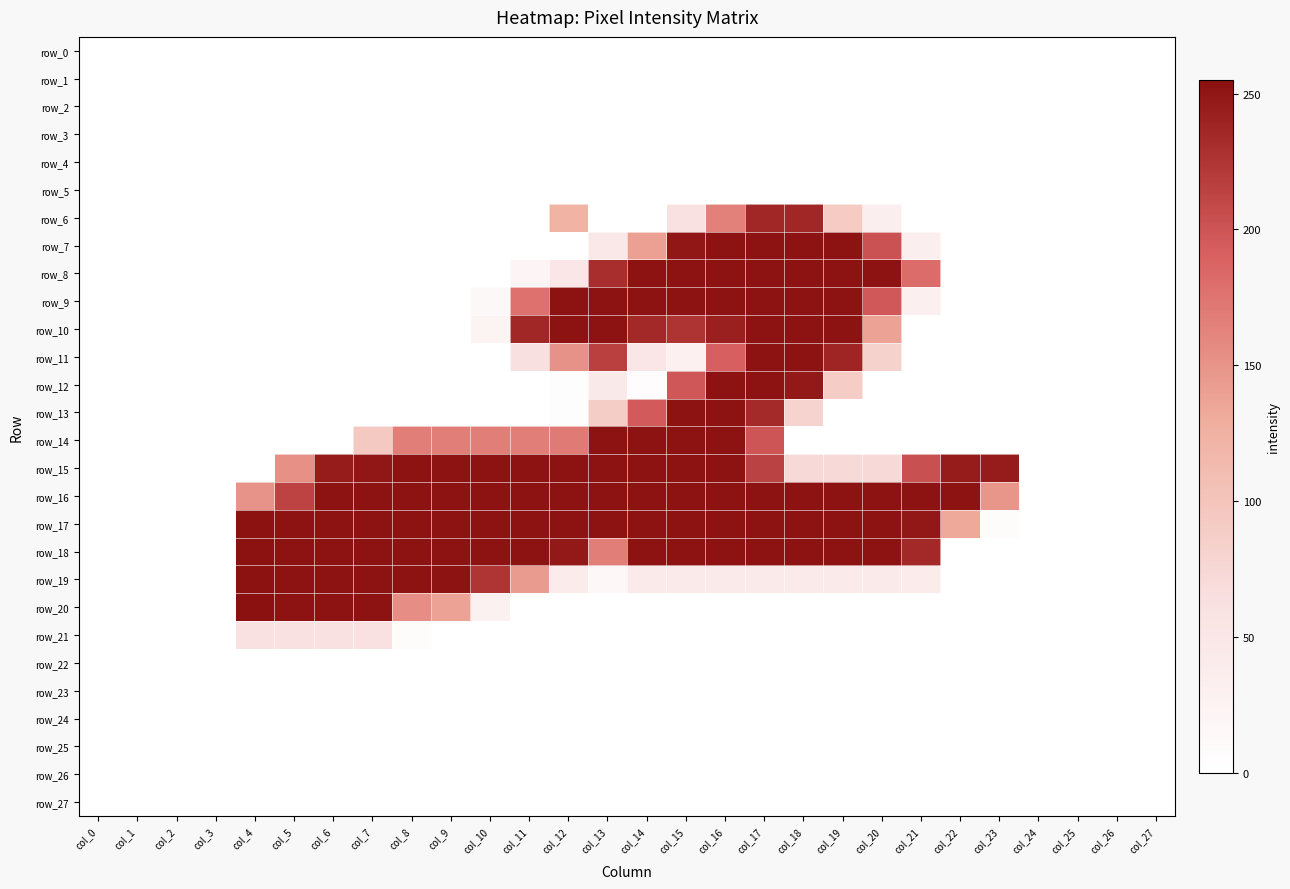

What is the difference between the second highest and second lowest values in the row_9 series?

253